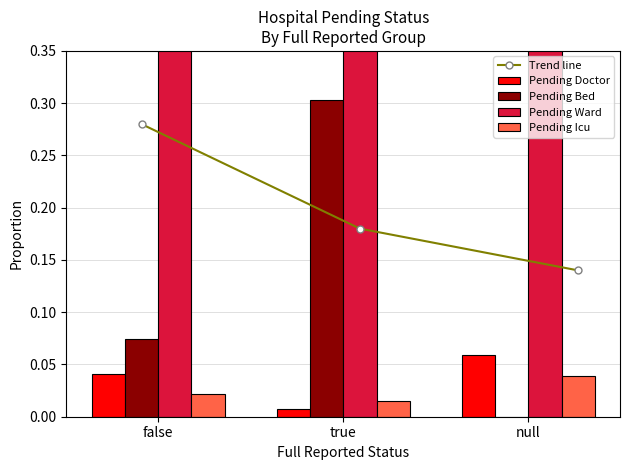

Rank the series by their maximum value, from lowest to highest.

Pending Icu, Pending Doctor, Trend line, Pending Bed, Pending Ward